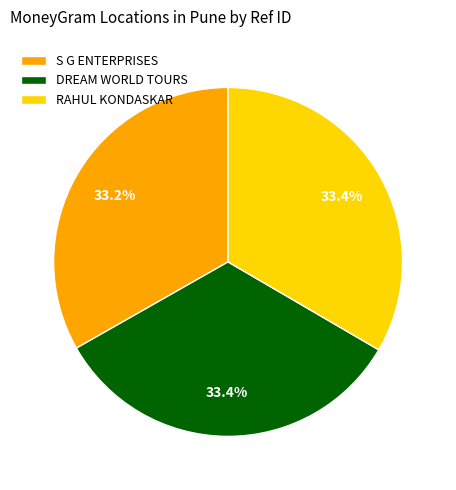

Combined, what portion of the pie is DREAM WORLD TOURS and RAHUL KONDASKAR?

66.8%